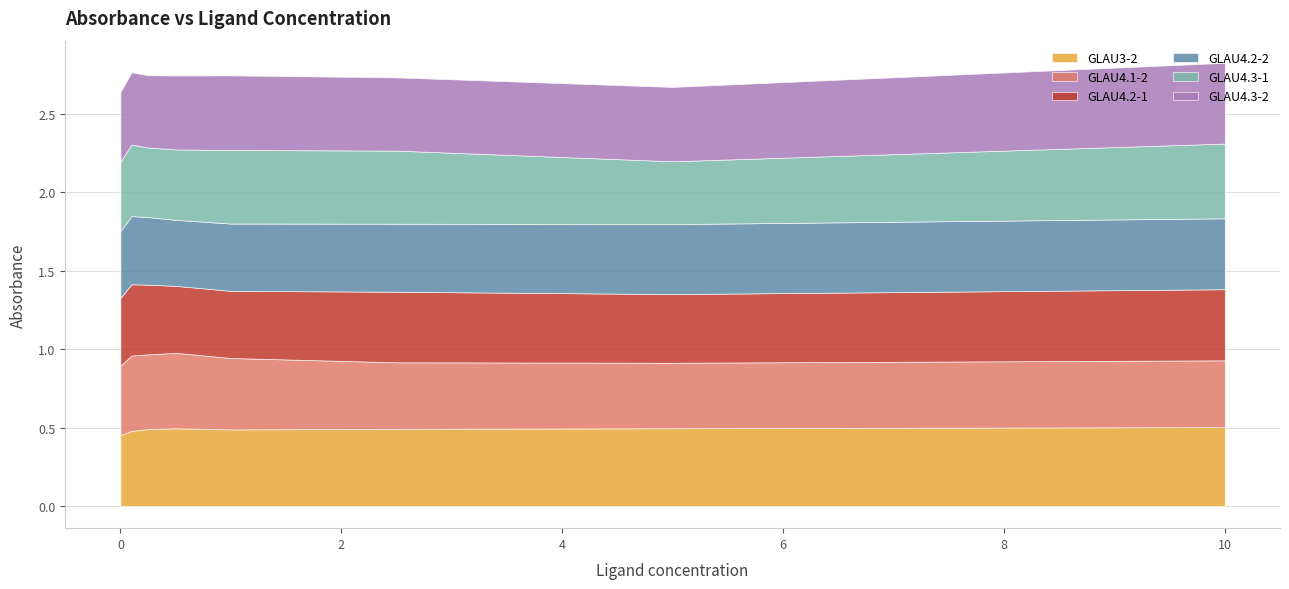

What is the average value of the GLAU4.2-2 series?

0.4